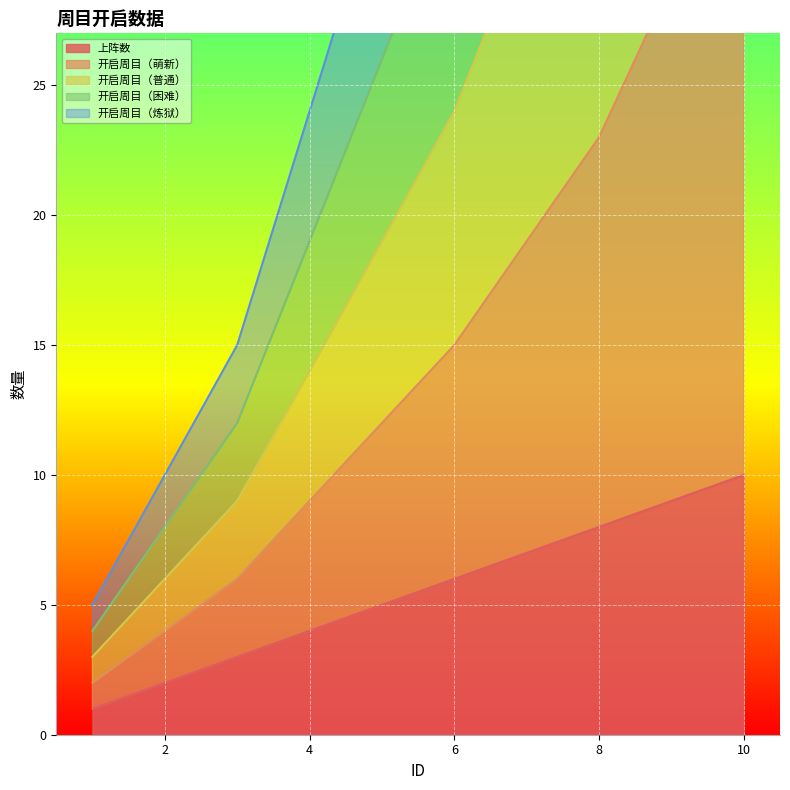

How many values in the 上阵数 series are below 6?

5